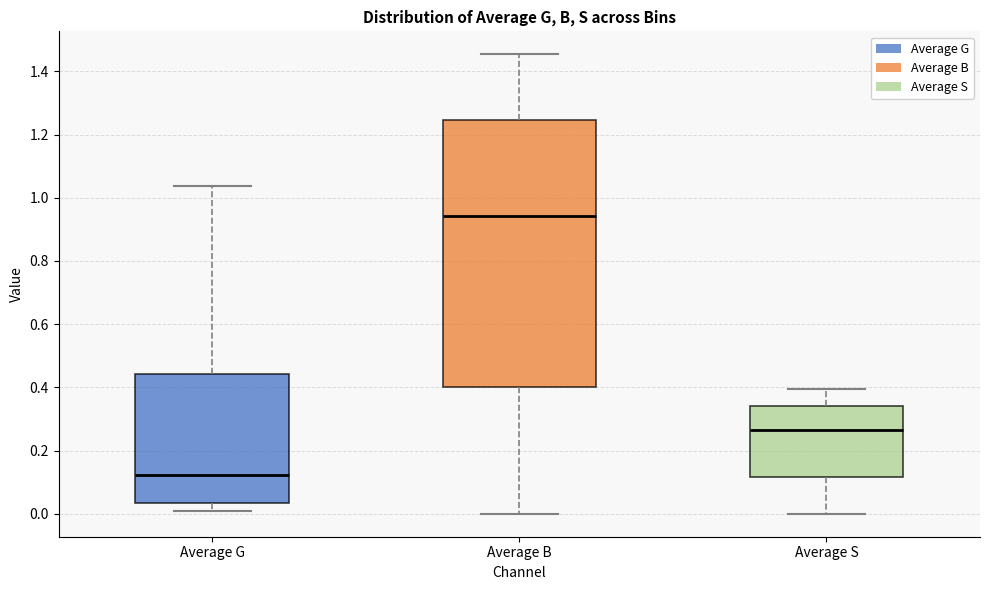

Which box's median line is the lowest?

Average G